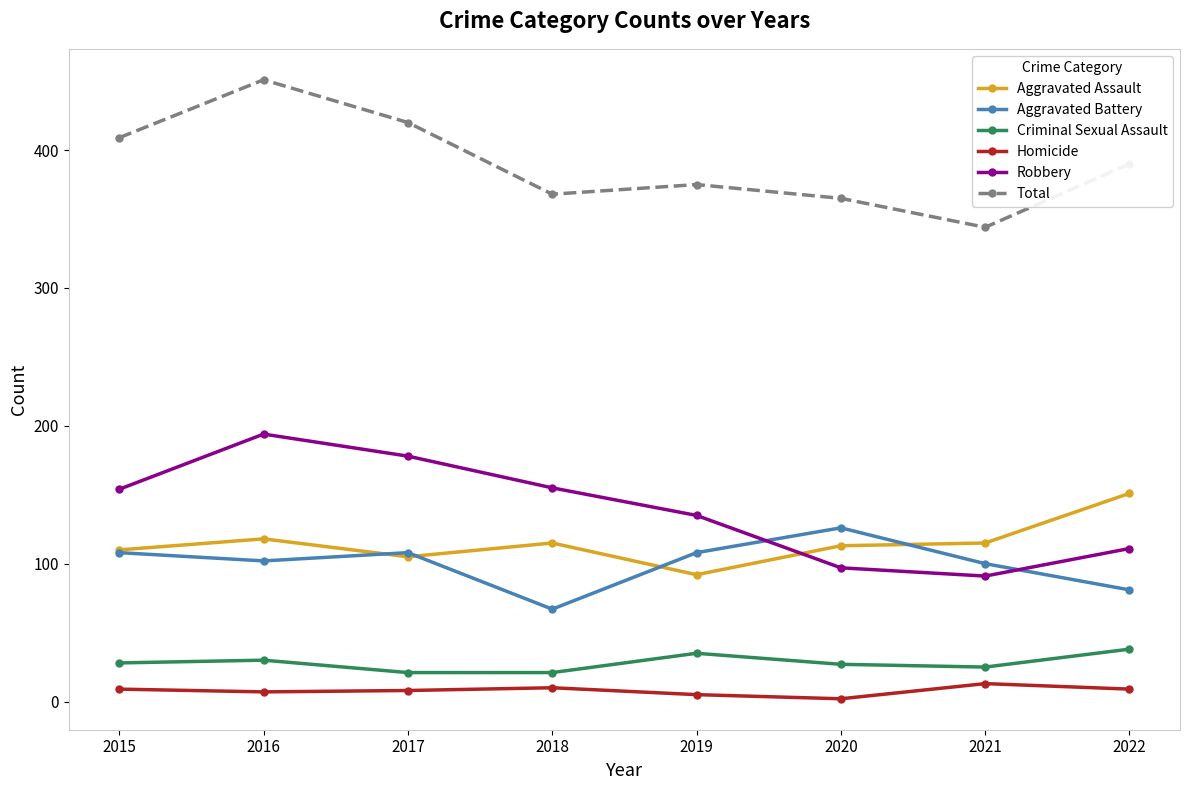

At how many categories does at least one series exceed 308?

8